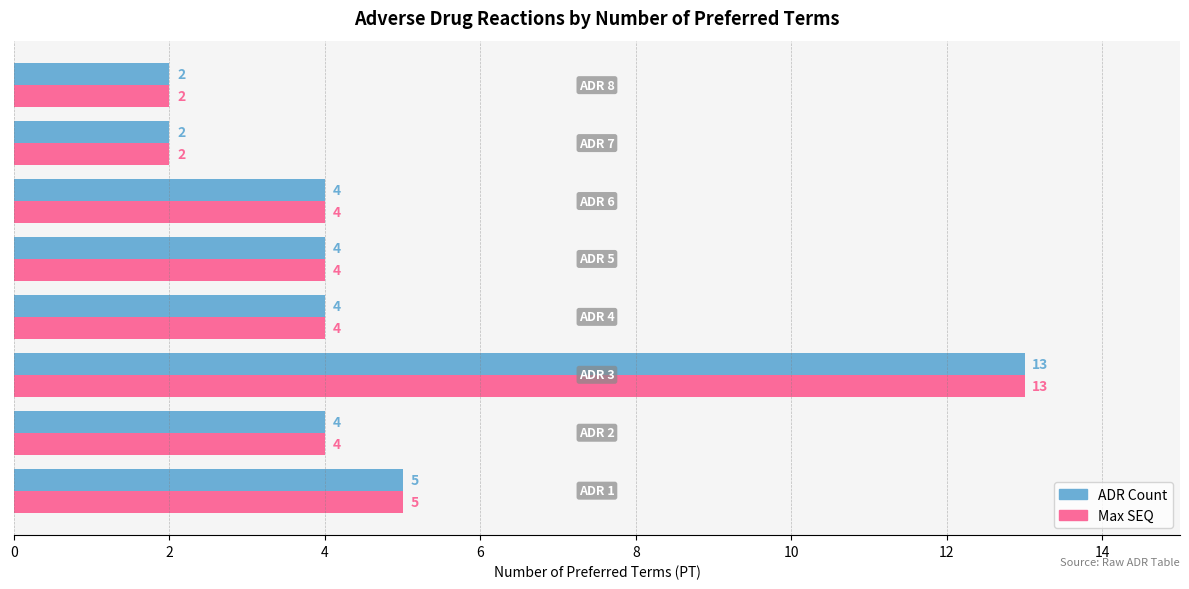

What are all the series names shown in the legend?

ADR Count, Max SEQ